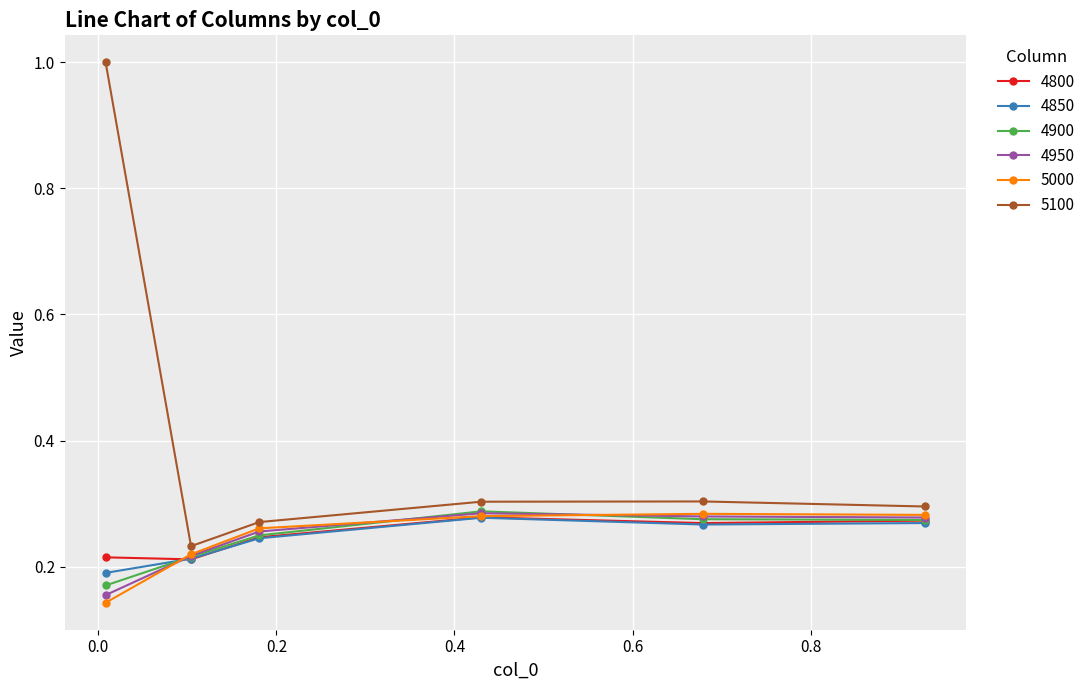

Which series has the largest total across all categories?

5100